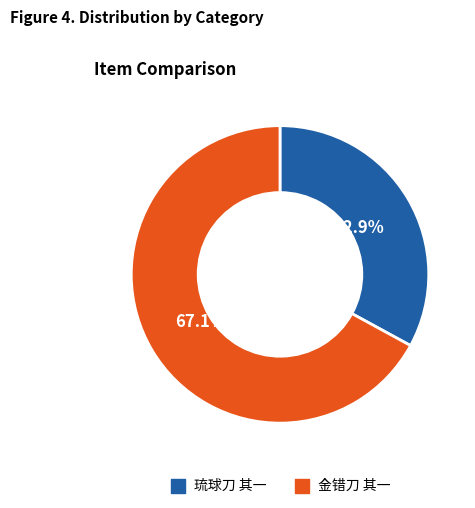

How much of the chart is everything except 琉球刀 其一?

67.1%